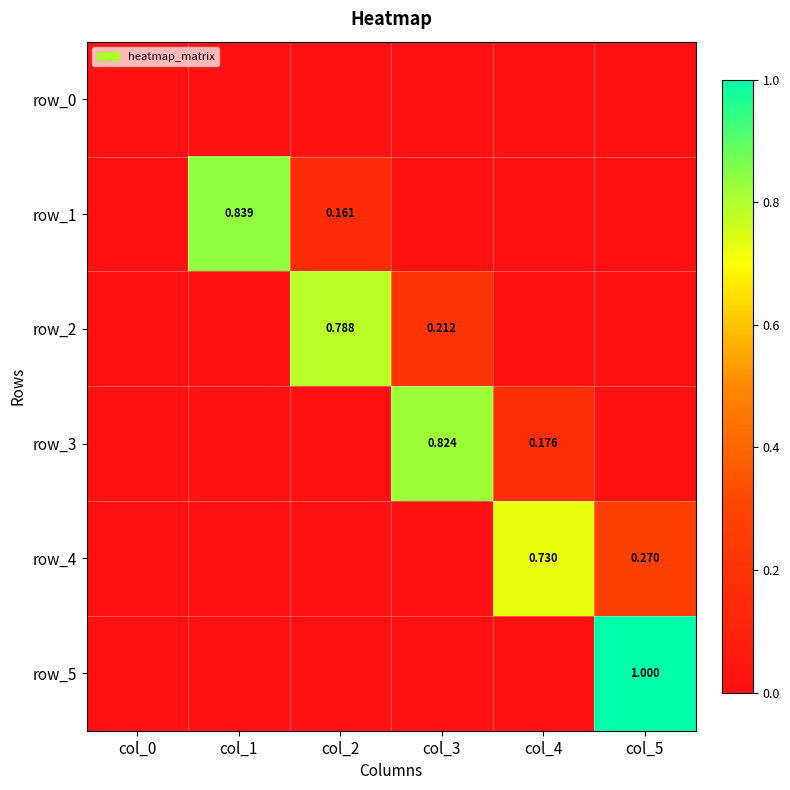

At which label does row_0 reach its peak?

col_0